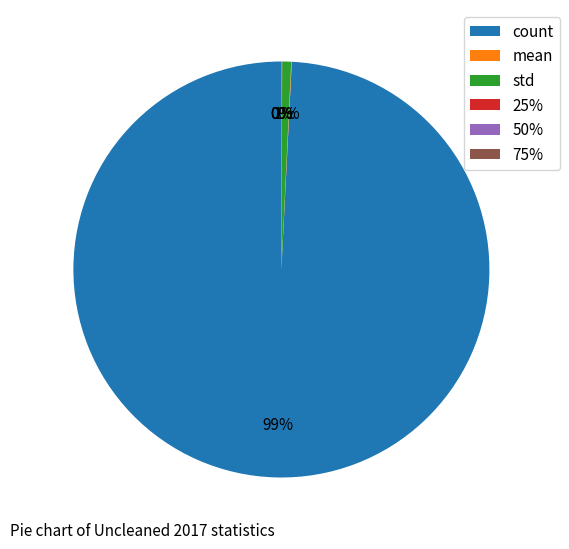

To the nearest percent, what is the average slice percentage?

17%